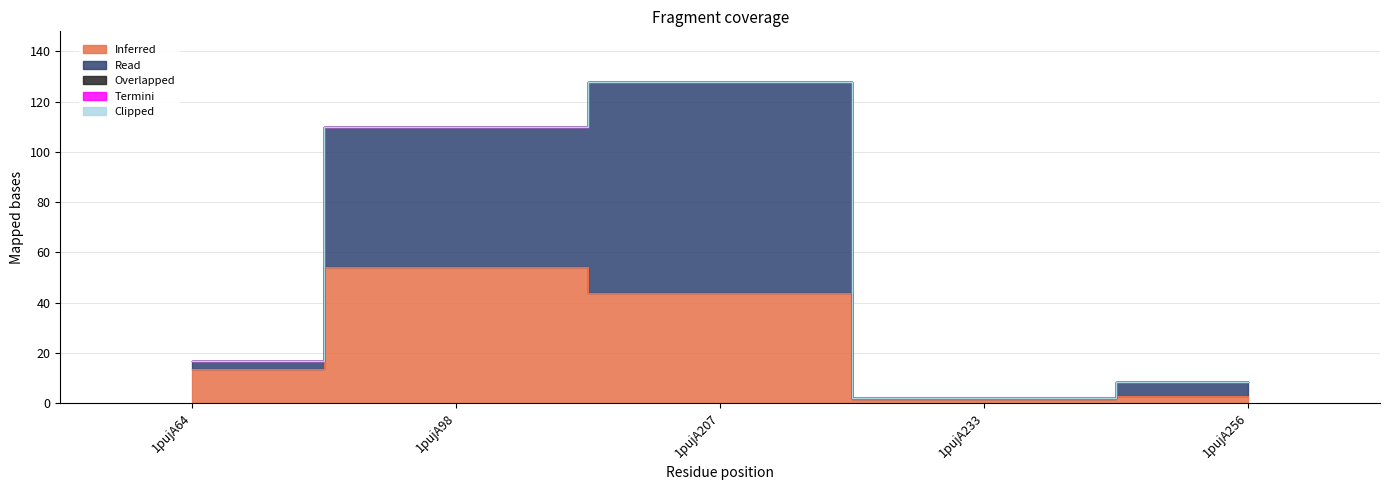

At how many categories does at least one series exceed 2?

4